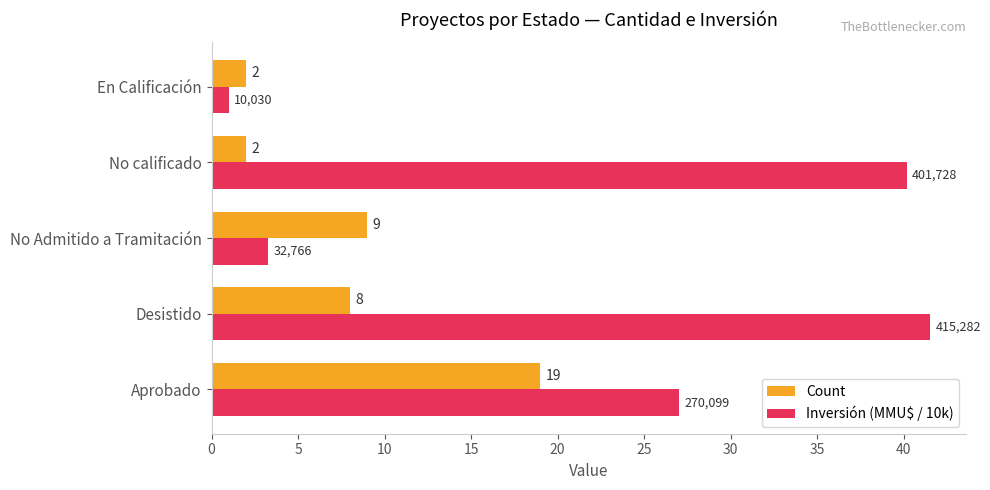

List the series in order of their overall mean, lowest first.

Count, Inversión (MMU$ / 10k)